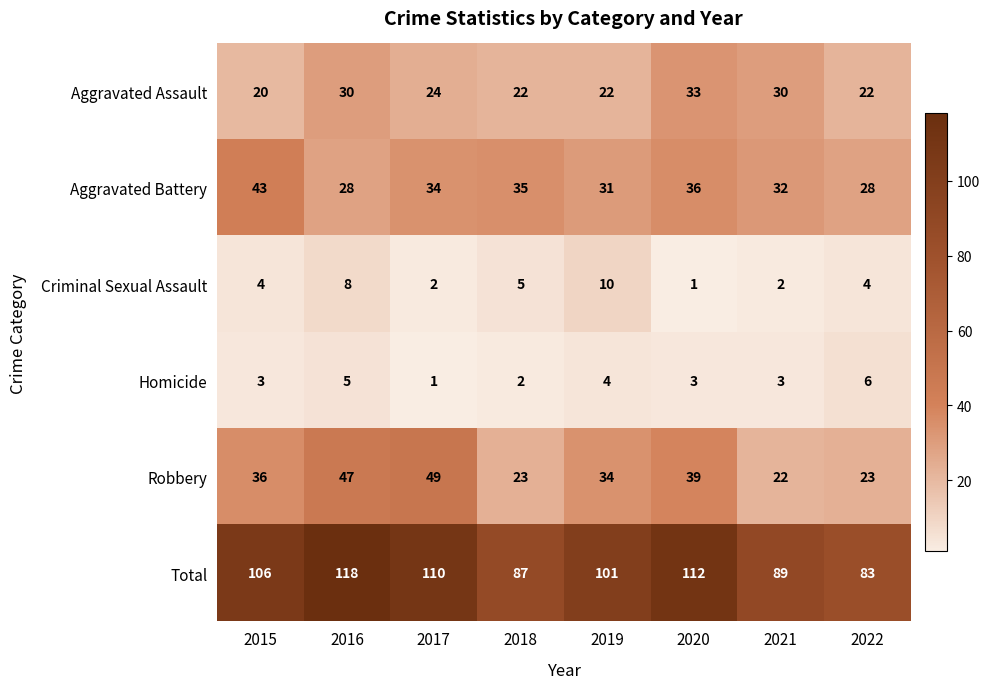

Read the Criminal Sexual Assault value at 2019.

10